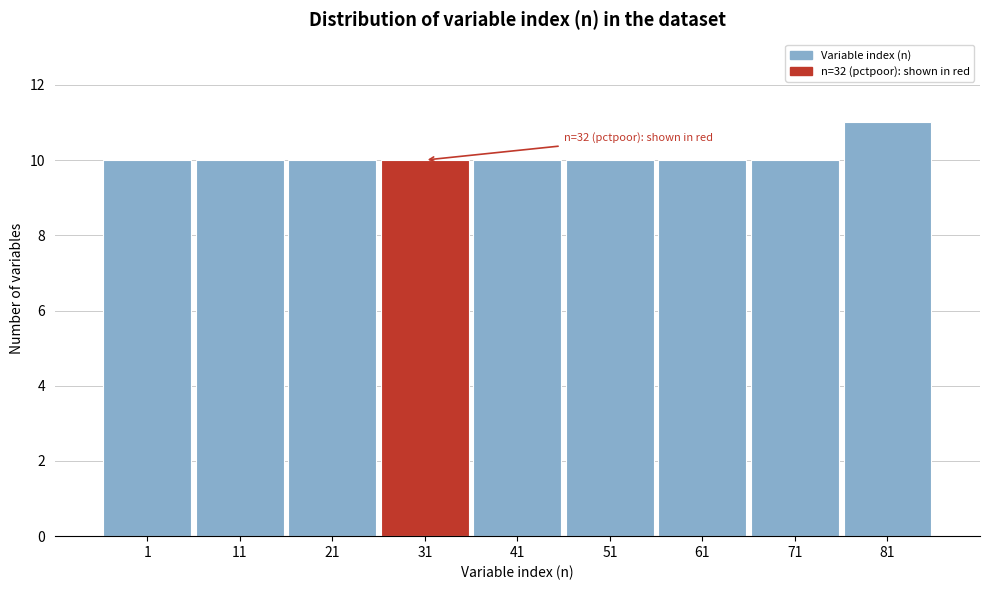

Reading left to right, list all the values displayed in this chart.

1=10	11=10	21=10	31=10	41=10	51=10	61=10	71=10	81=11